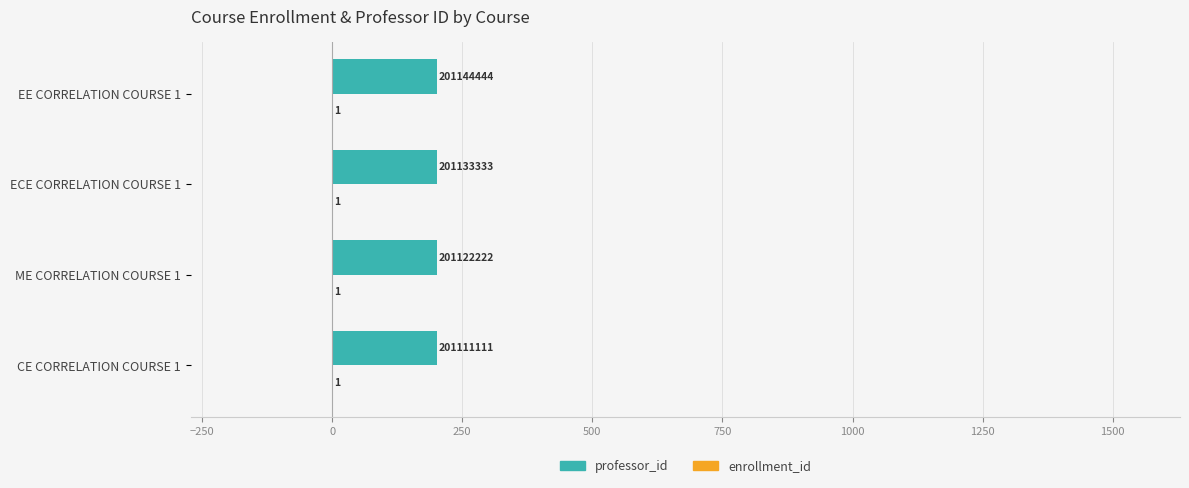

The professor_id series shows 265.7 at ECE CORRELATION COURSE 1. True or false?

False